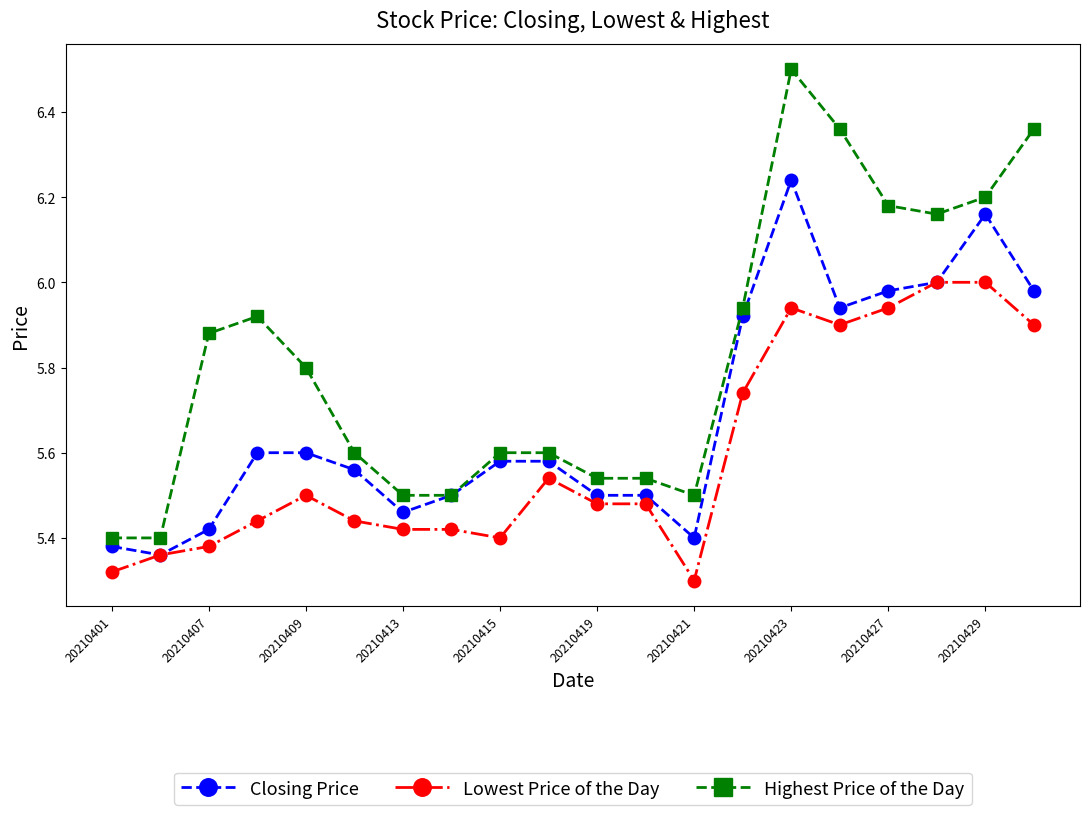

True or false: Lowest Price of the Day and Highest Price of the Day cross at least once.

False